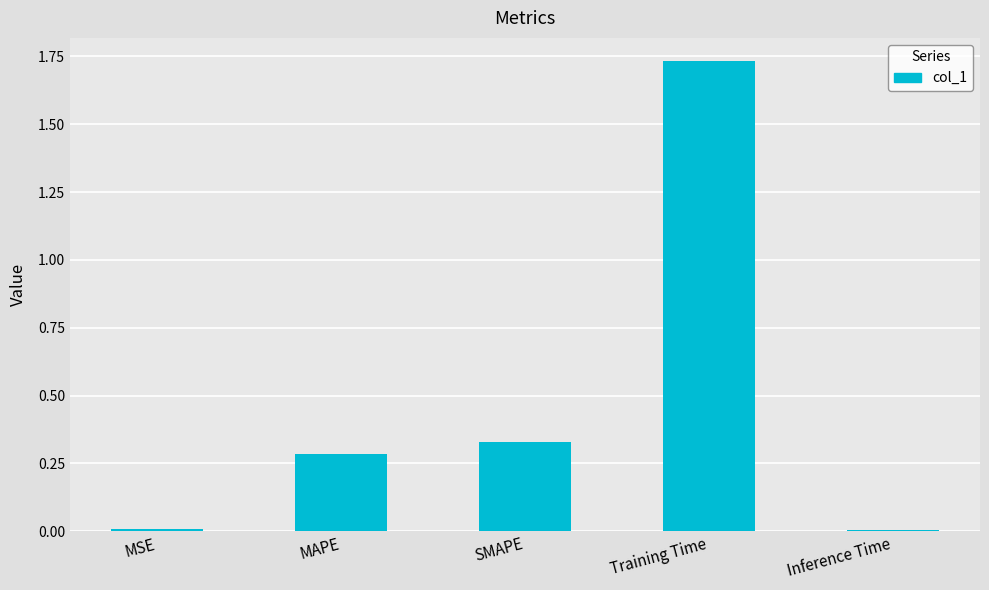

Which label corresponds to the largest value in the chart?

Training Time